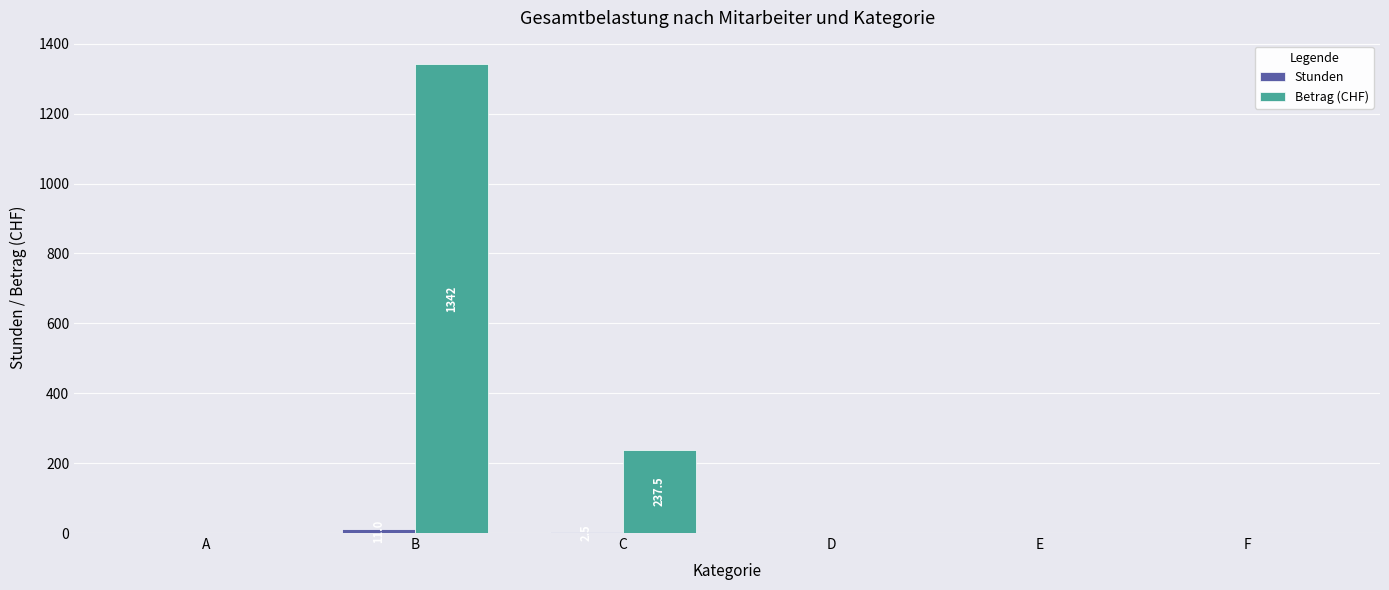

The value of Betrag (CHF) at E is -528.2. True or false?

False